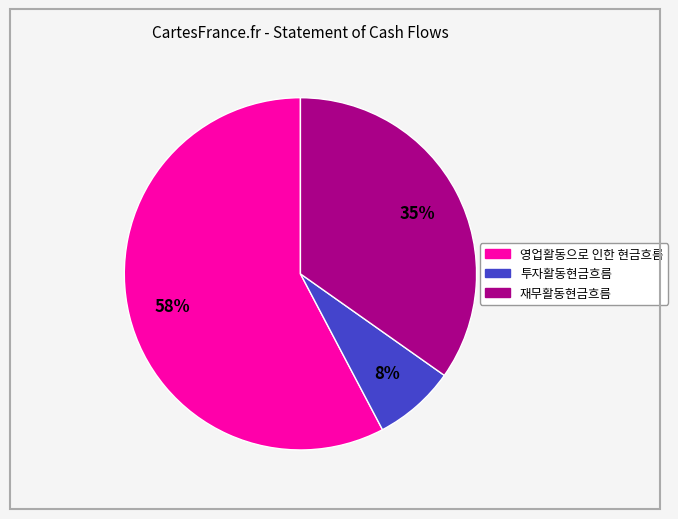

What is the largest slice in the pie chart?

영업활동으로 인한 현금흐름